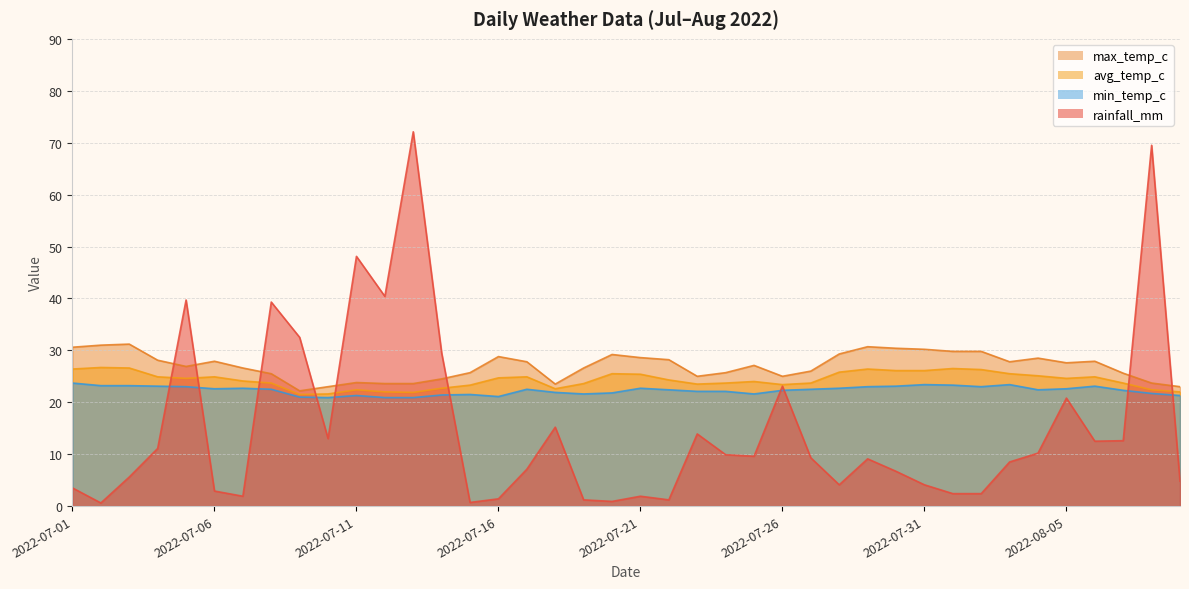

What is the value of the avg_temp_c point at the 28th from the left?

25.8